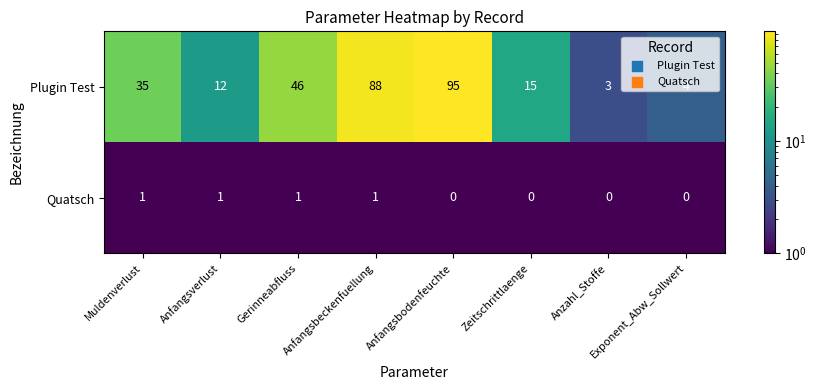

True or false: Plugin Test has a value of 95 at Anfangsbodenfeuchte.

True